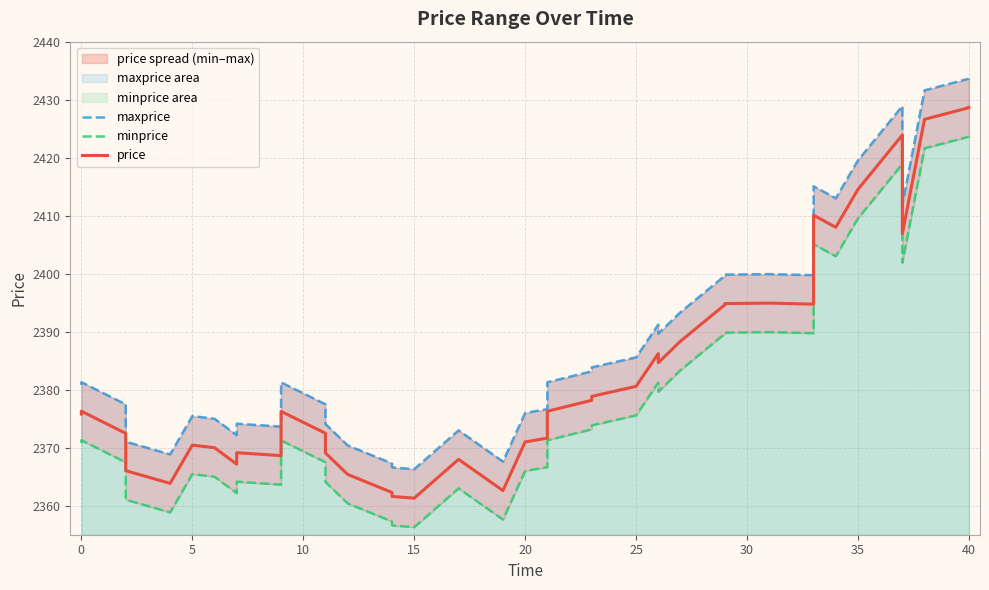

Which series changed the most between 21 and 25?

maxprice